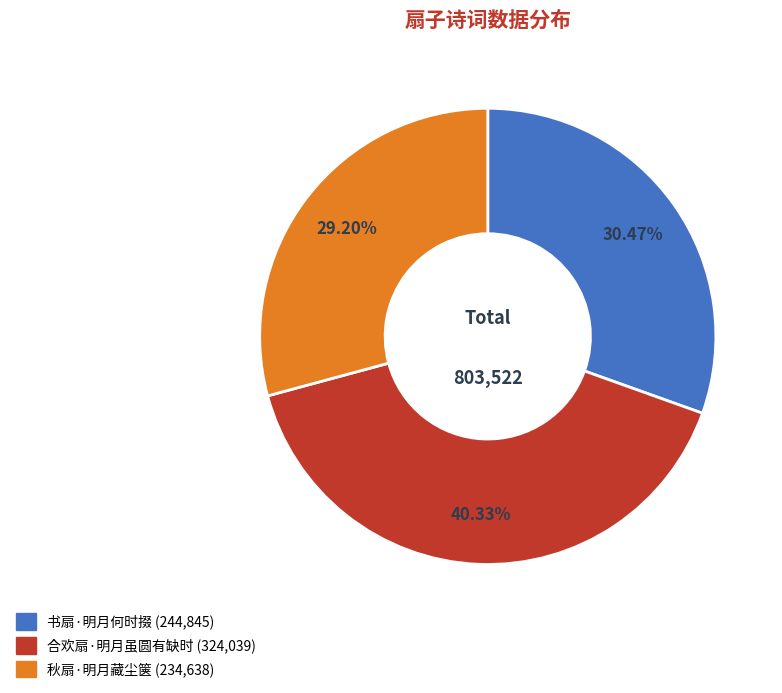

To the nearest percent, what is the average slice percentage?

33%